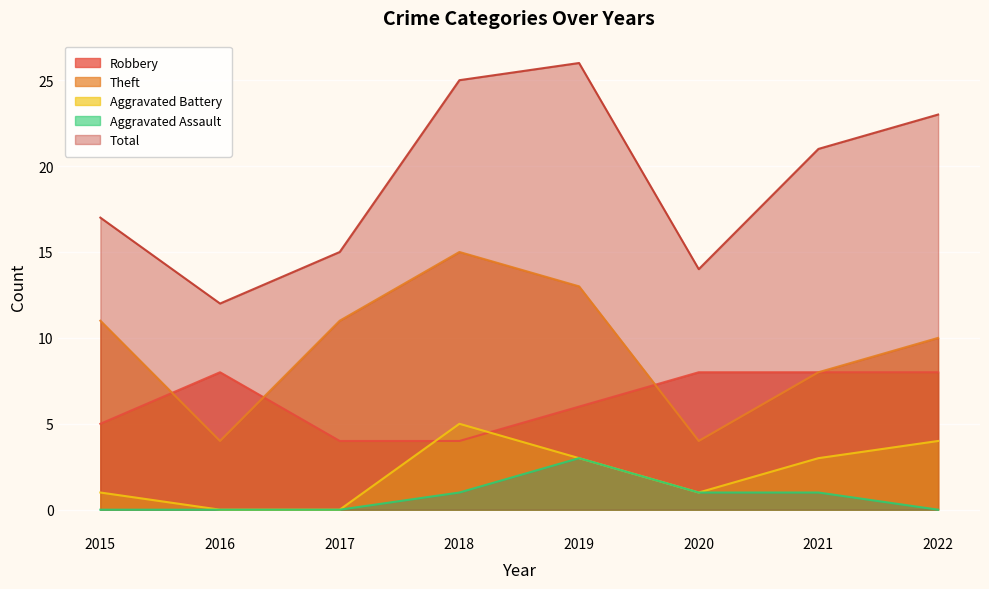

True or false: Robbery has more than 0 points higher than both neighbors.

True